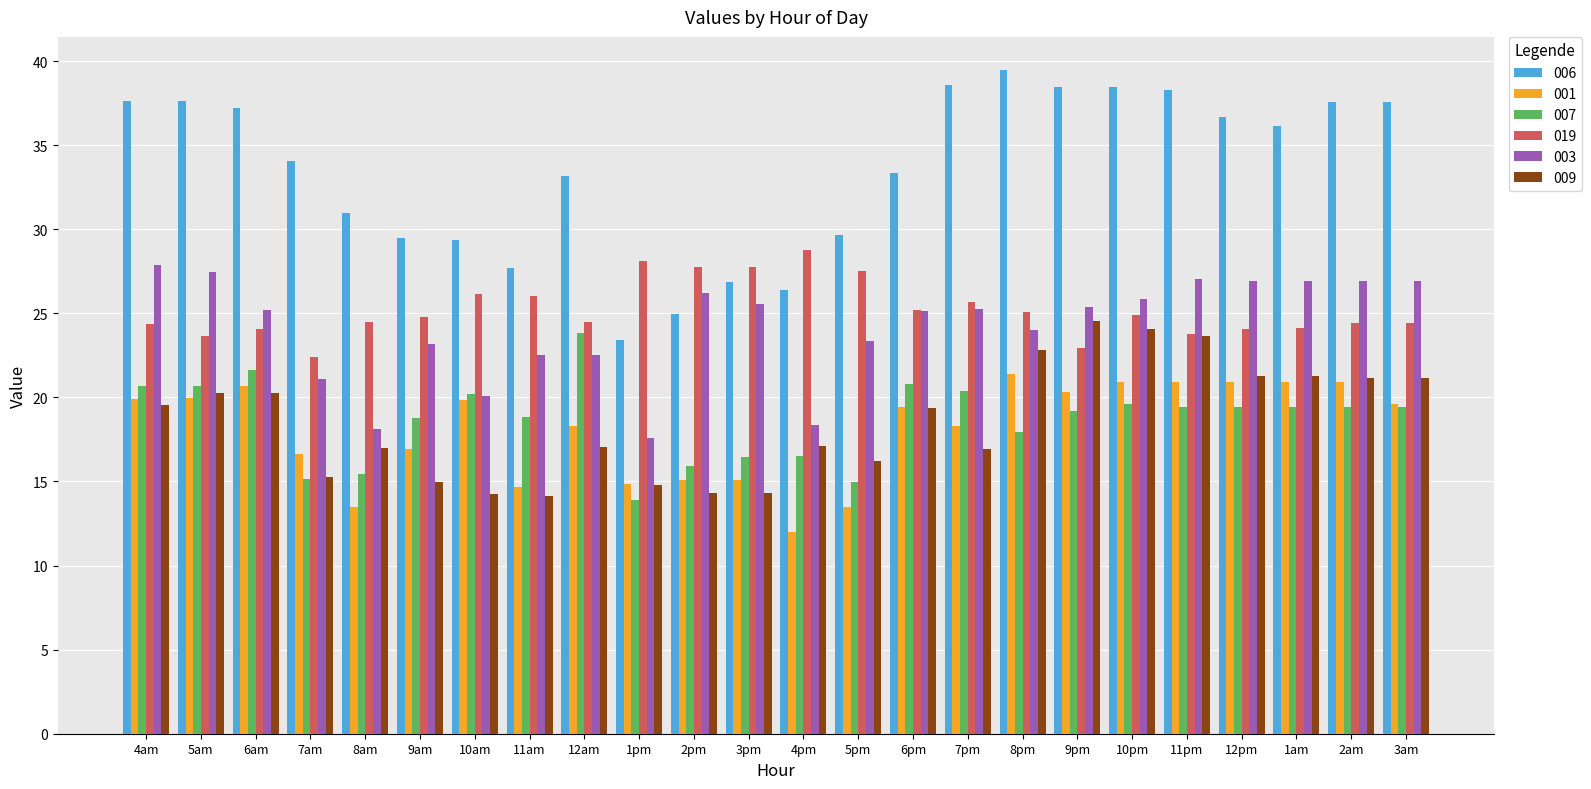

Where is 007 nearest to the value 18?

8pm